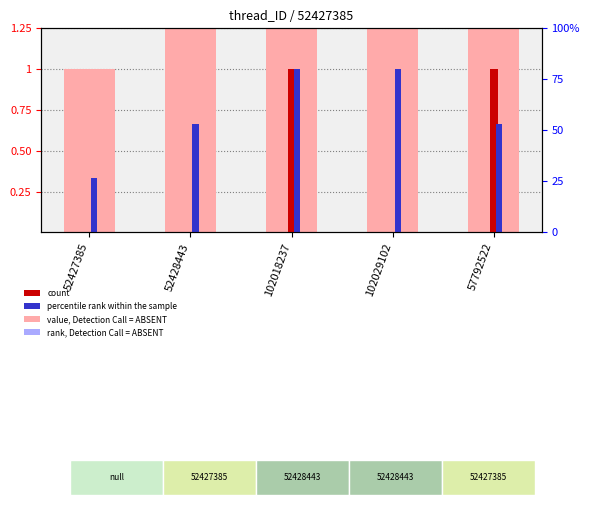

Which series has the largest total across all categories?

PostType (value, Detection Call = ABSENT)